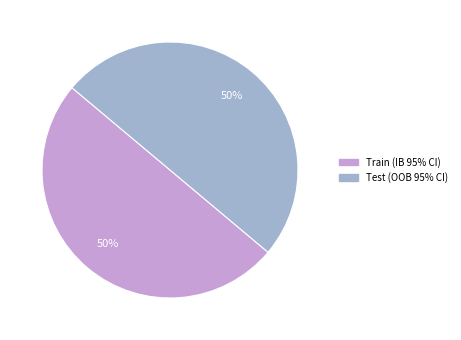

How many segments does this pie chart have?

2